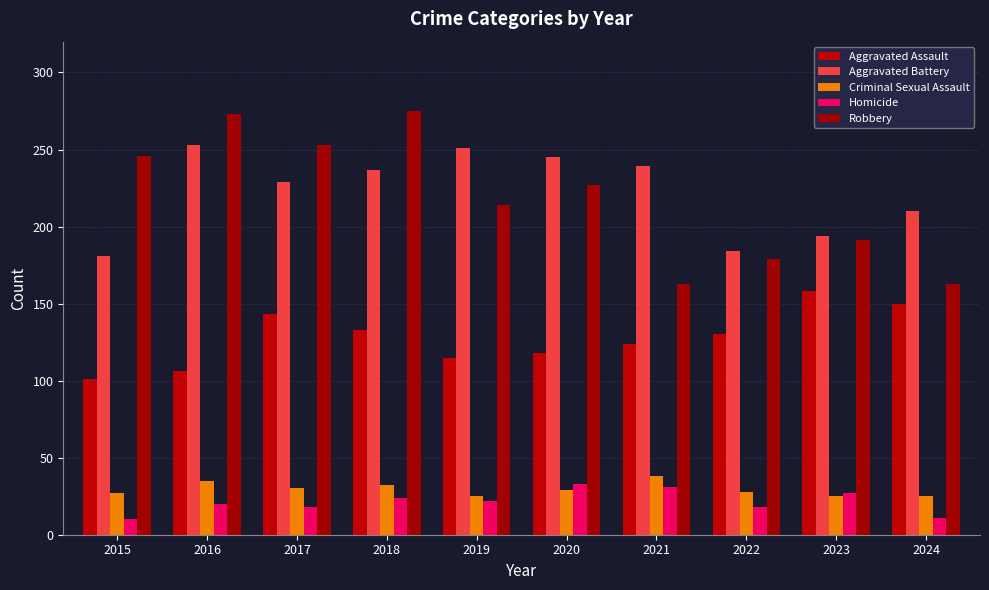

At which category is the sum across all series the highest?

2018